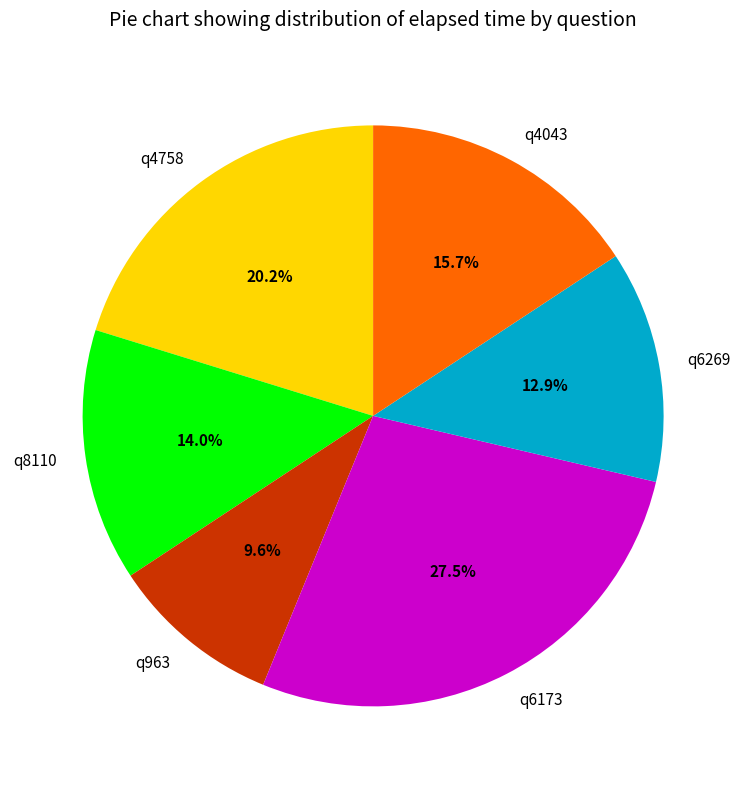

What is the smallest slice in the pie chart?

q963